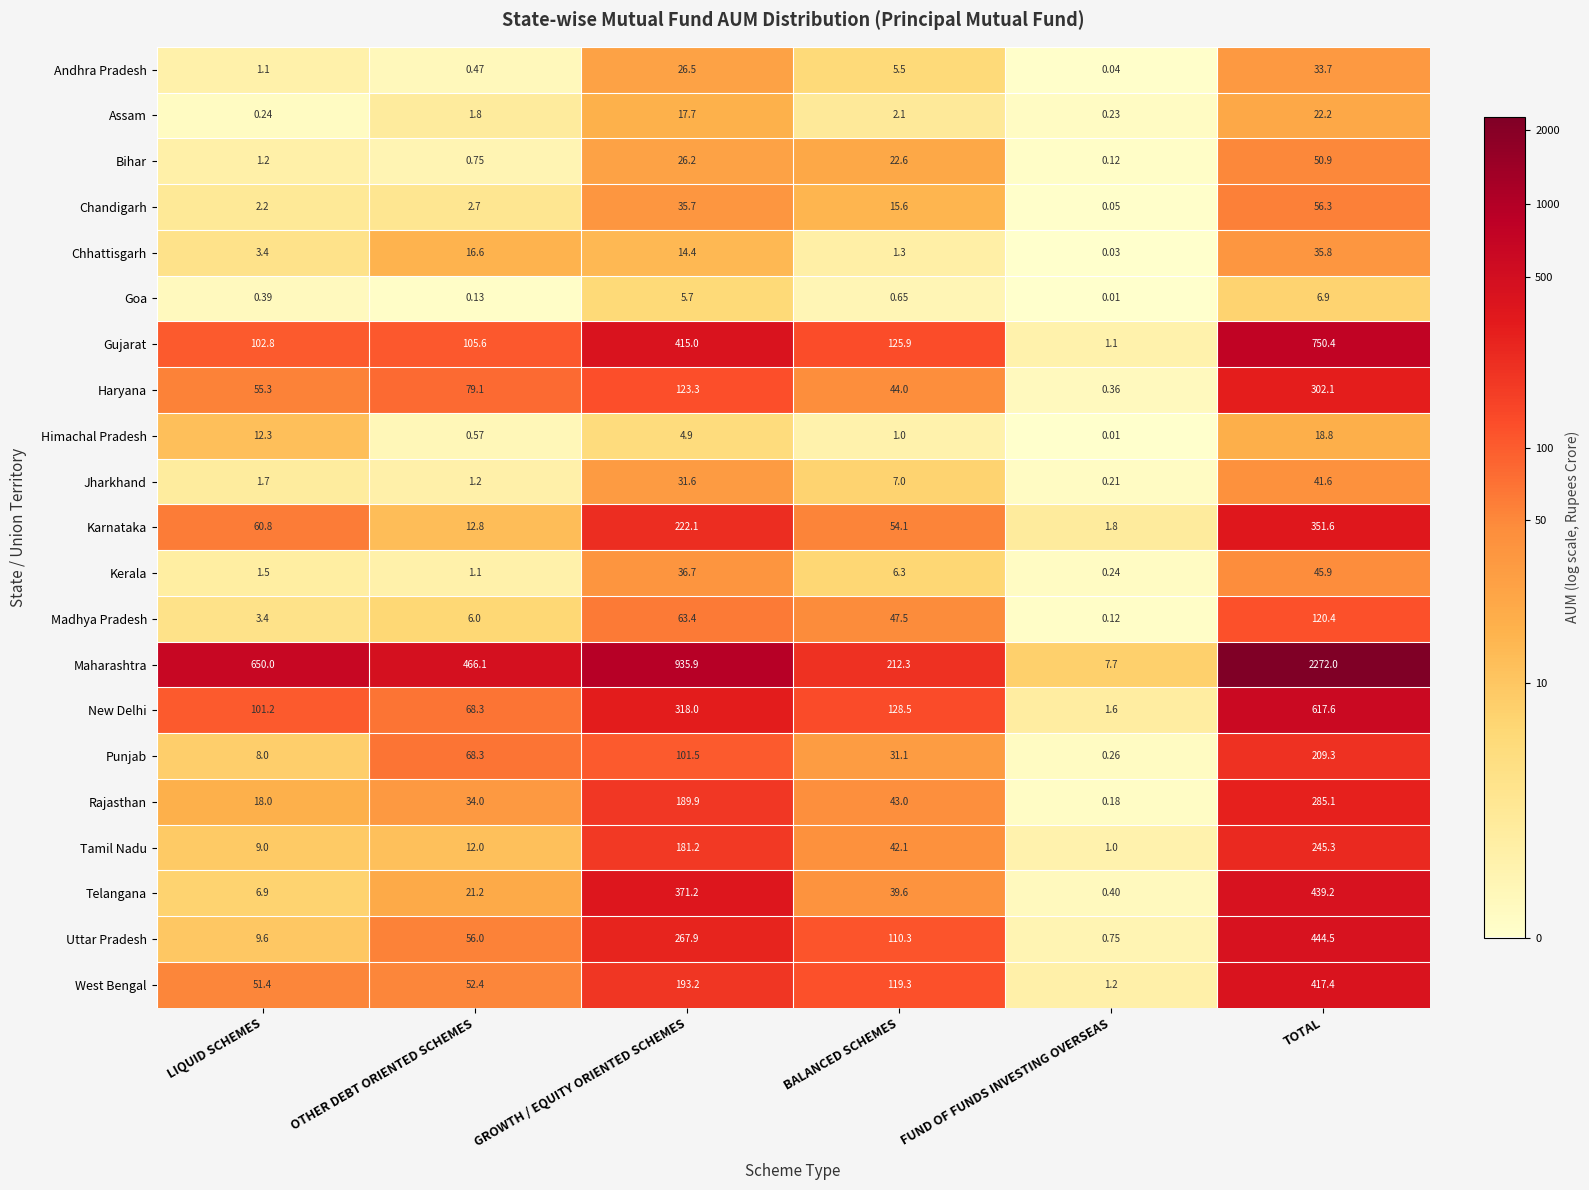

Rank the series by their maximum value, from lowest to highest.

Goa, Himachal Pradesh, Assam, Andhra Pradesh, Chhattisgarh, Jharkhand, Kerala, Bihar, Chandigarh, Madhya Pradesh, Punjab, Tamil Nadu, Rajasthan, Haryana, Karnataka, West Bengal, Telangana, Uttar Pradesh, New Delhi, Gujarat, Maharashtra